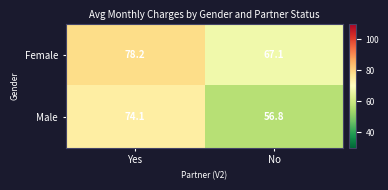

Rank the series by their maximum value, from highest to lowest.

Female, Male